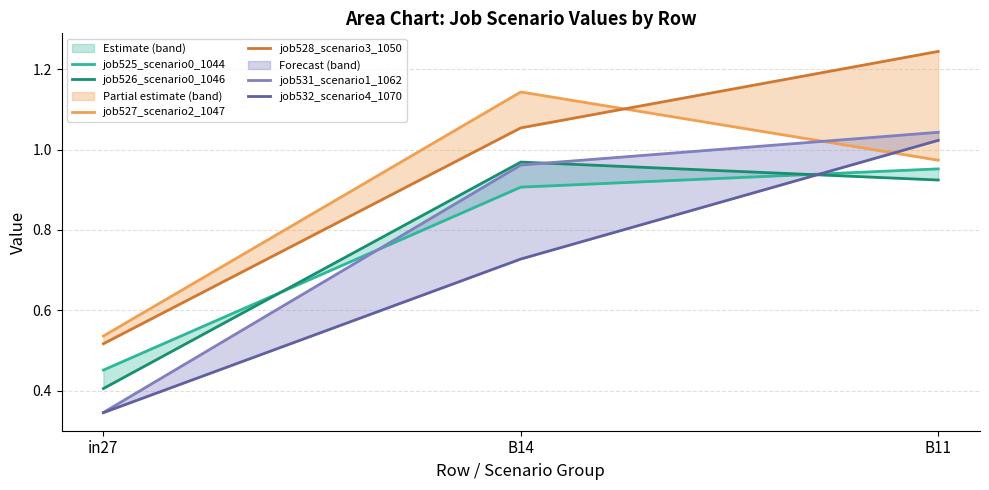

What is the difference between the job526_scenario0_1046 values at B14 and in27?

0.6